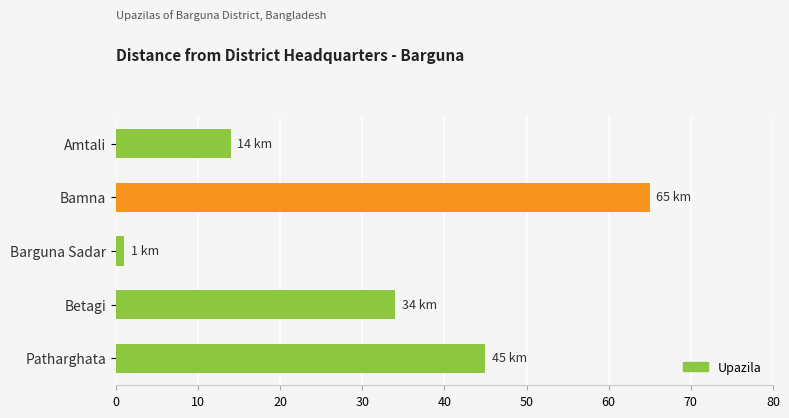

Does the chart contain stacked bars?

No